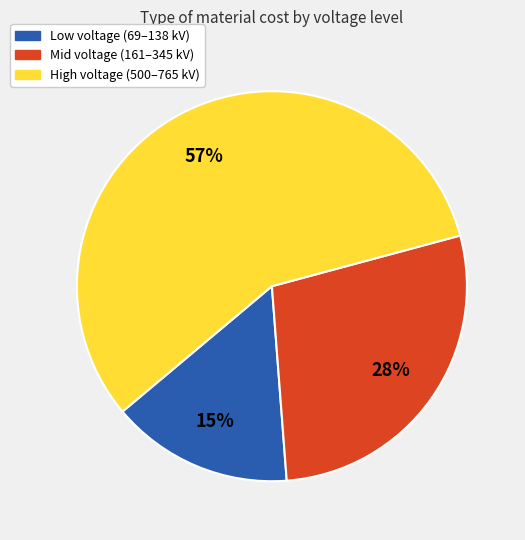

Count the number of slices in the pie.

3